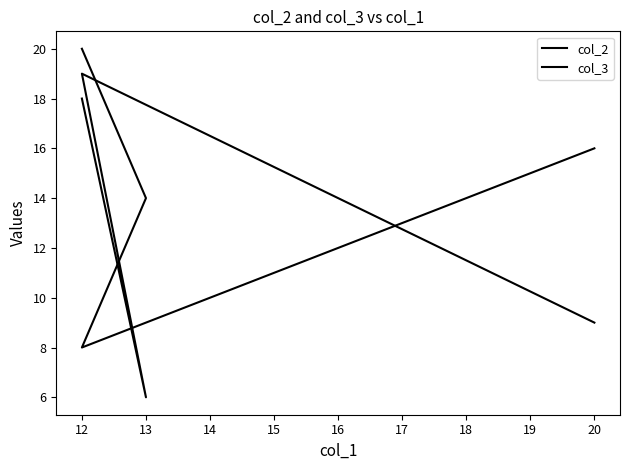

What is the value of the col_3 point at the 4th from the left?

9